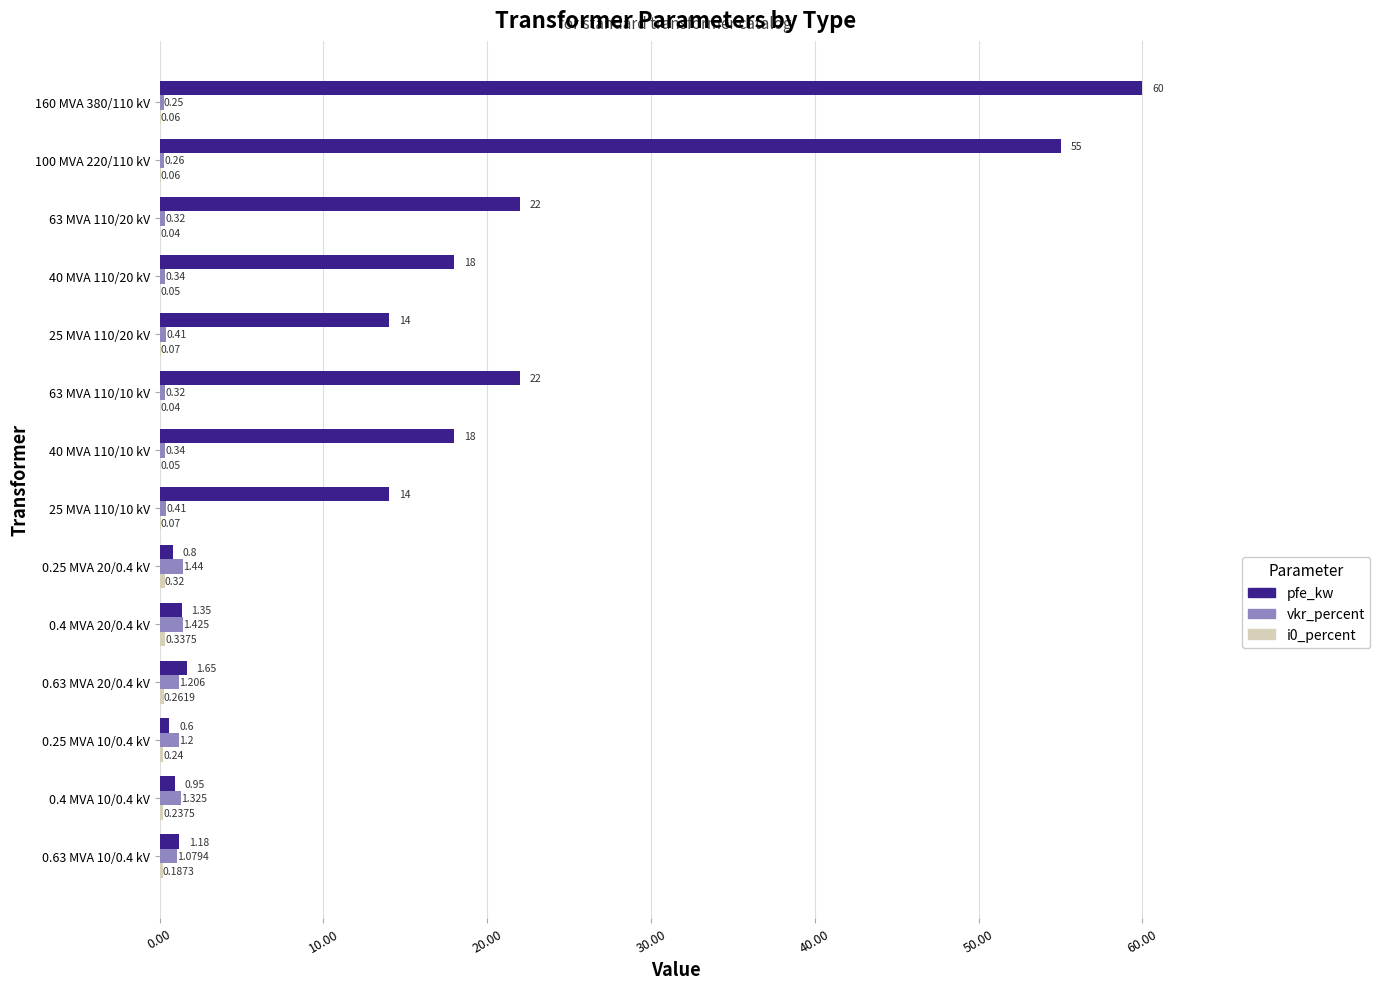

Is the value of vkr_percent at 0.4 MVA 10/0.4 kV greater than the value of pfe_kw at 63 MVA 110/20 kV?

No